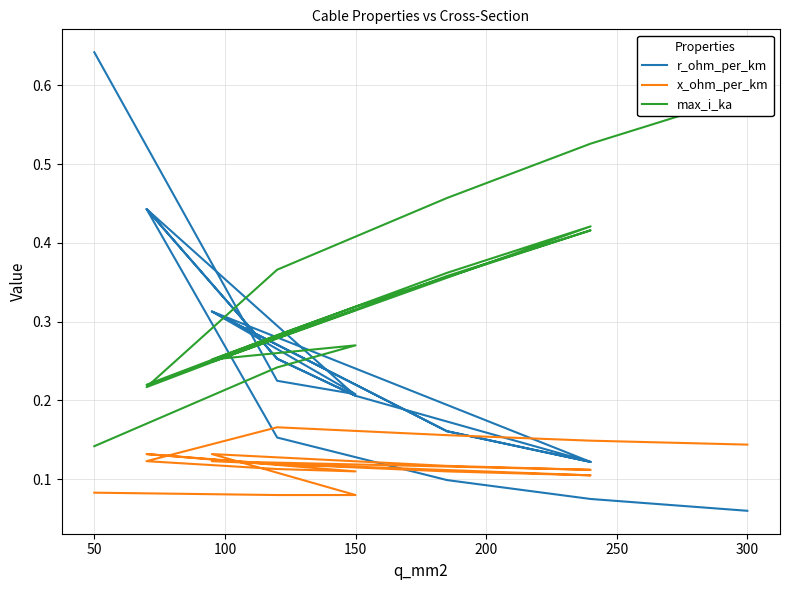

What is the label of the 6th point from the left?

250